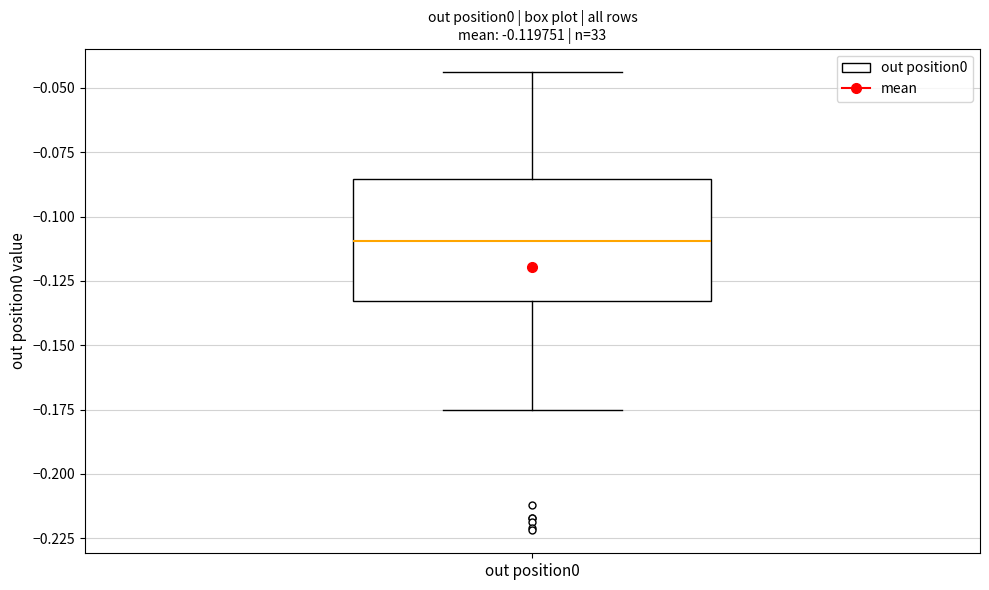

Where does the median line of the box for out position0 sit on the y-axis? The values are not printed on the chart, so give them approximately, as read against the axis.

-0.110